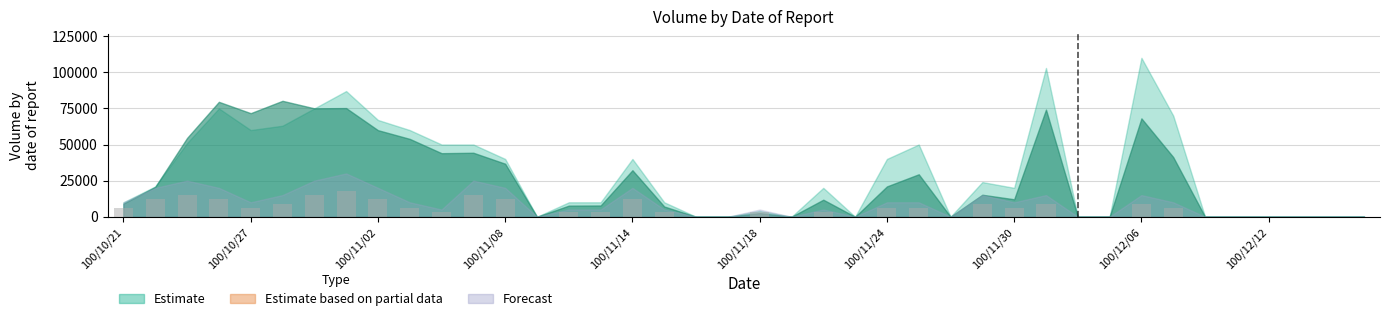

What is the greatest value displayed?

18000